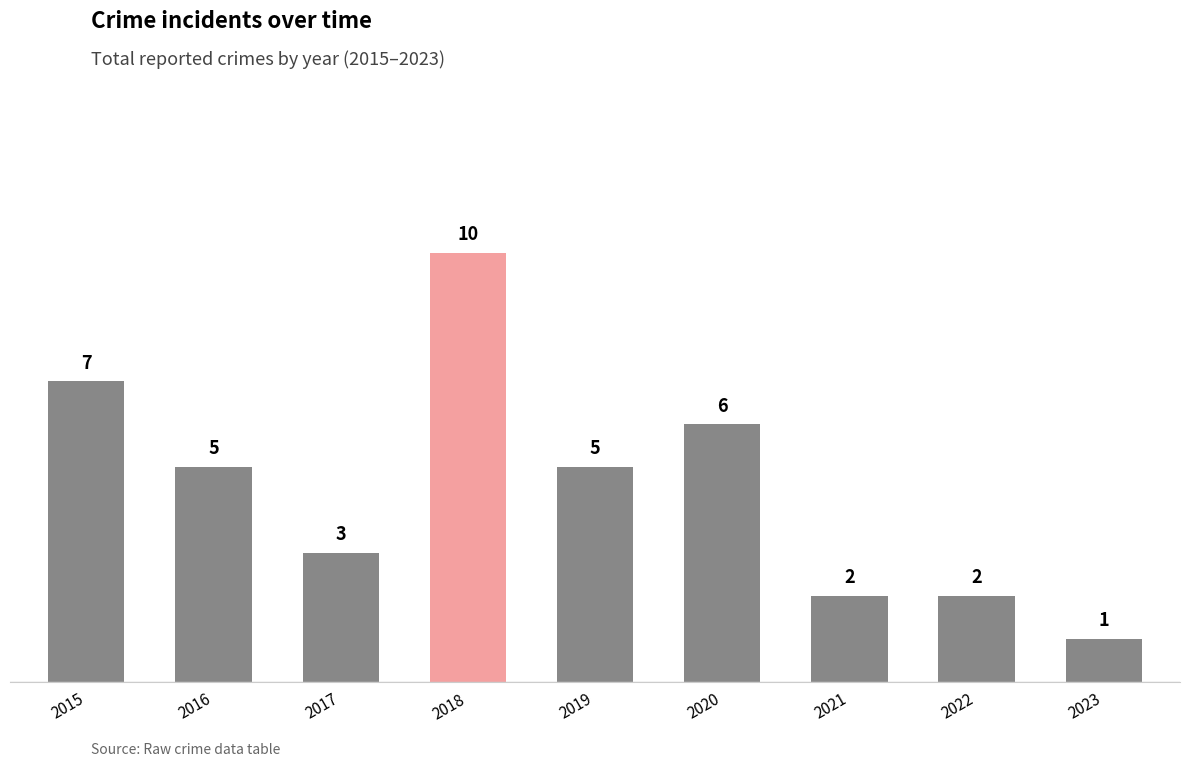

Read the value at 2019.

5